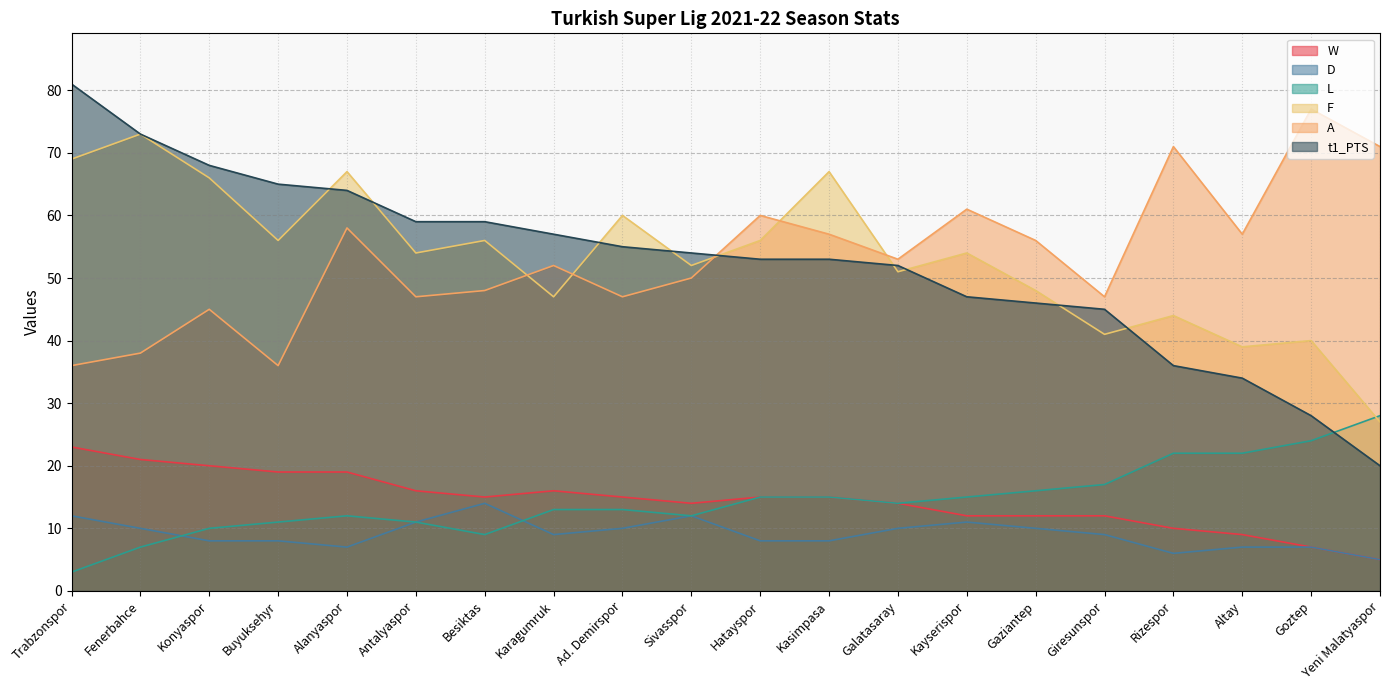

List the labels in order of D value, smallest first.

Yeni Malatyaspor, Rizespor, Alanyaspor, Altay, Goztep, Konyaspor, Buyuksehyr, Hatayspor, Kasimpasa, Karagumruk, Giresunspor, Fenerbahce, Ad. Demirspor, Galatasaray, Gaziantep, Antalyaspor, Kayserispor, Trabzonspor, Sivasspor, Besiktas